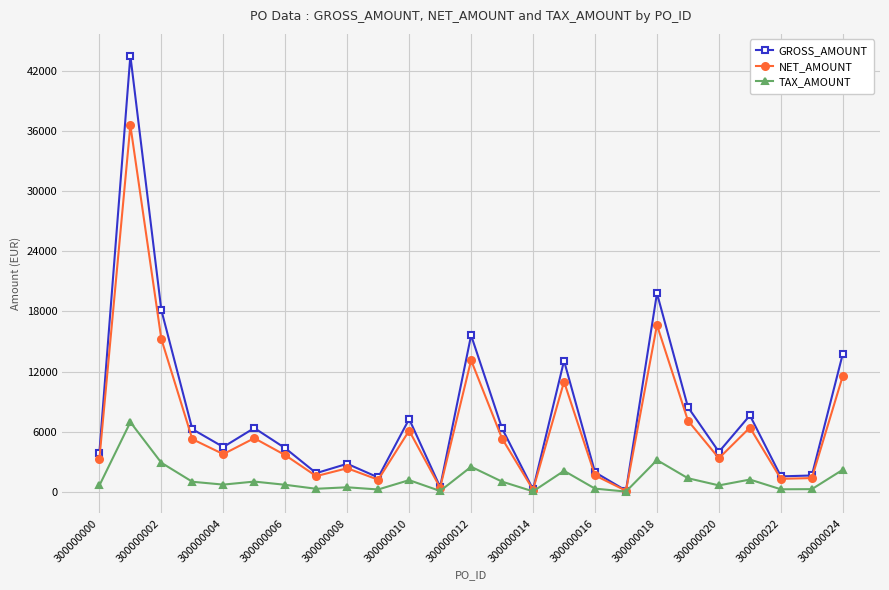

What is the lowest value of the GROSS_AMOUNT series?

117.8